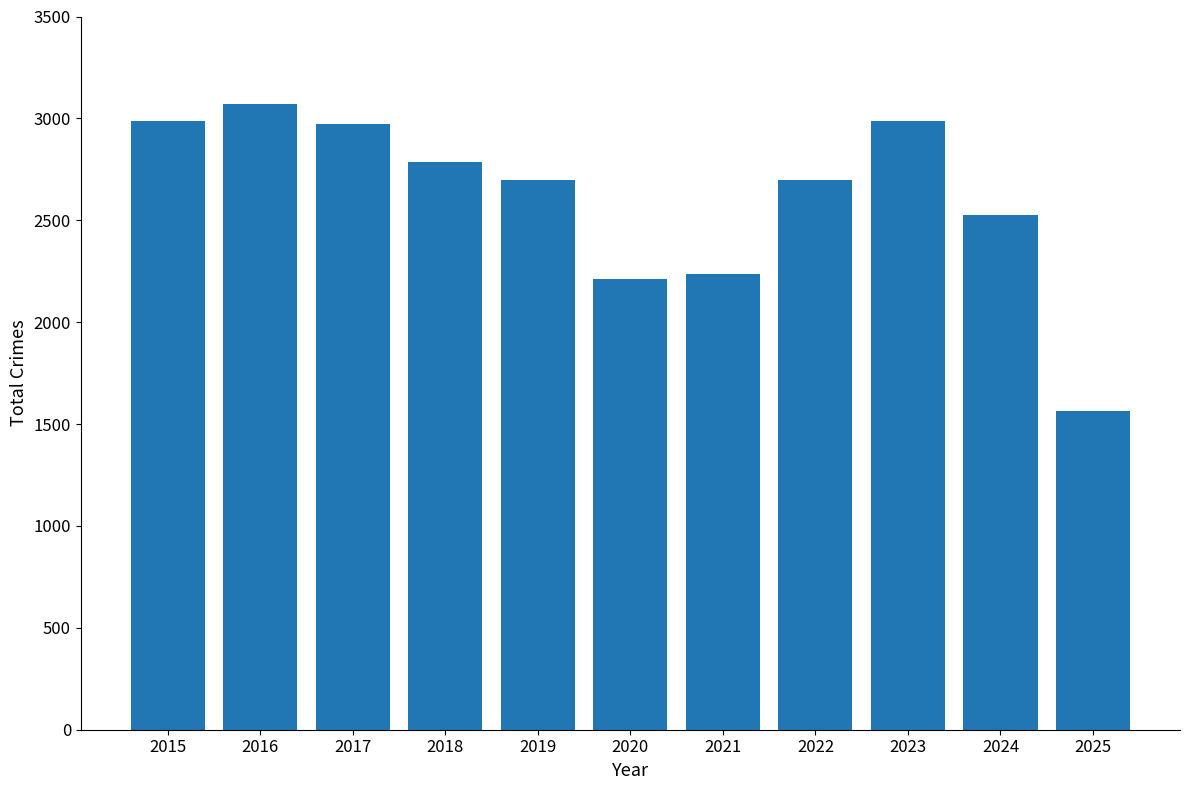

Does the chart contain stacked bars?

No